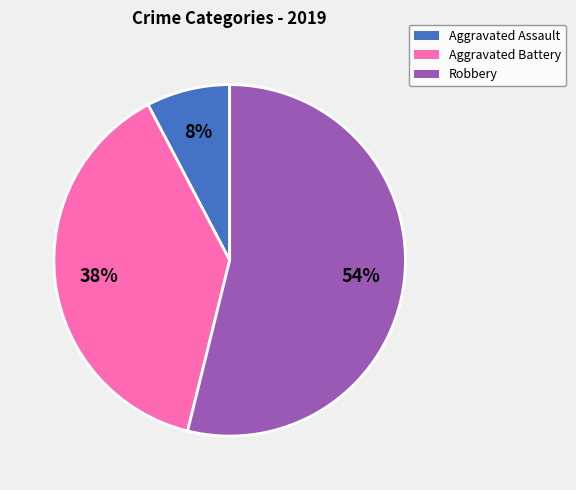

What is the smallest slice in the pie chart?

Aggravated Assault